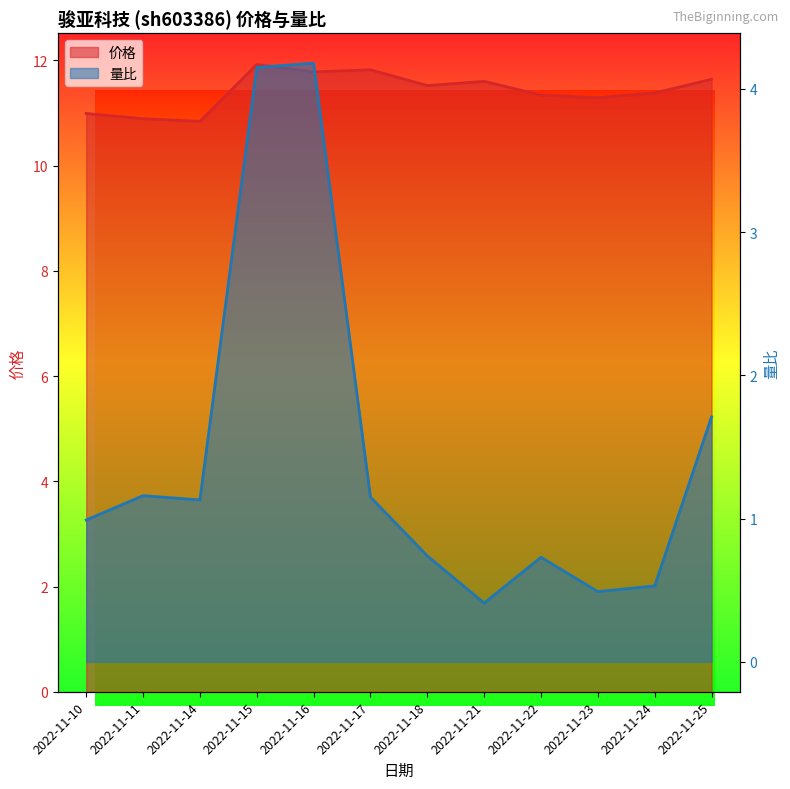

At which category does the chart reach its peak across all series?

2022-11-15